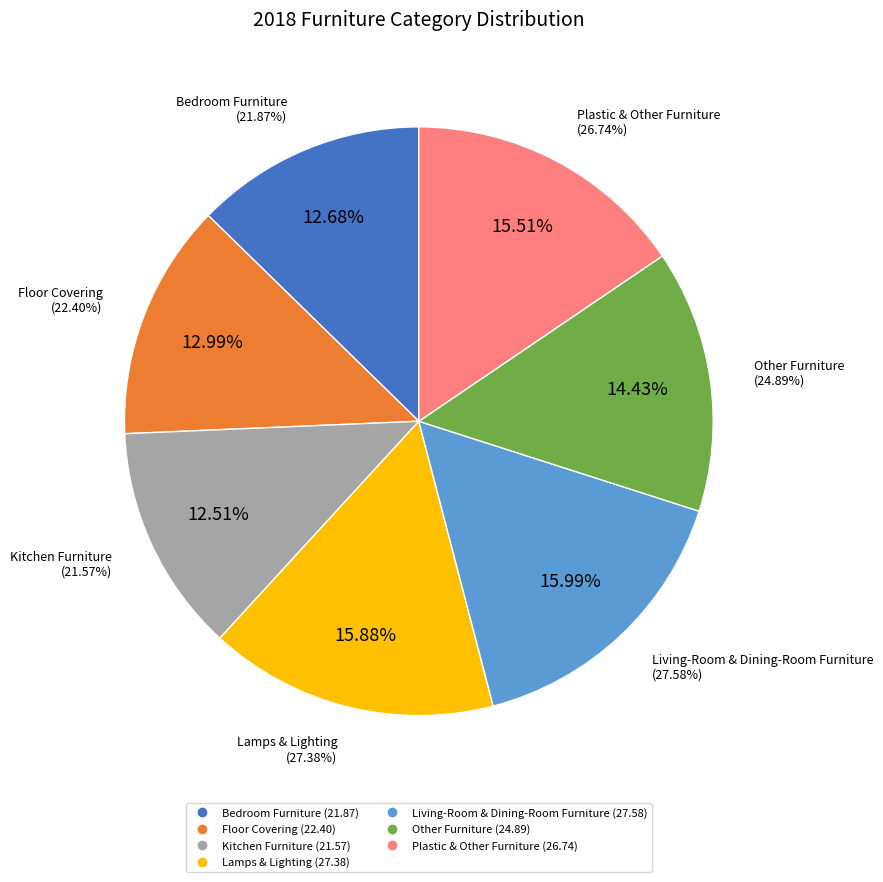

What is the largest slice in the pie chart?

Living-Room & Dining-Room Furniture